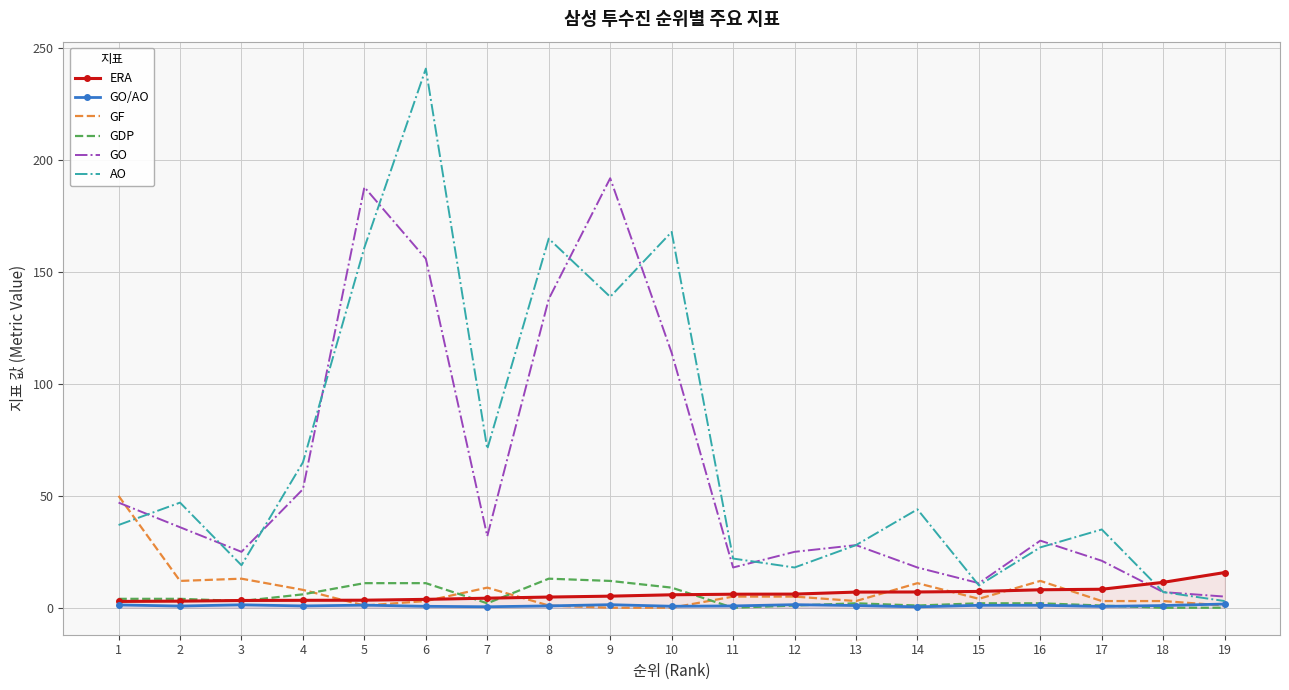

What is the value of the GO/AO point at the 13th from the left?

1.0